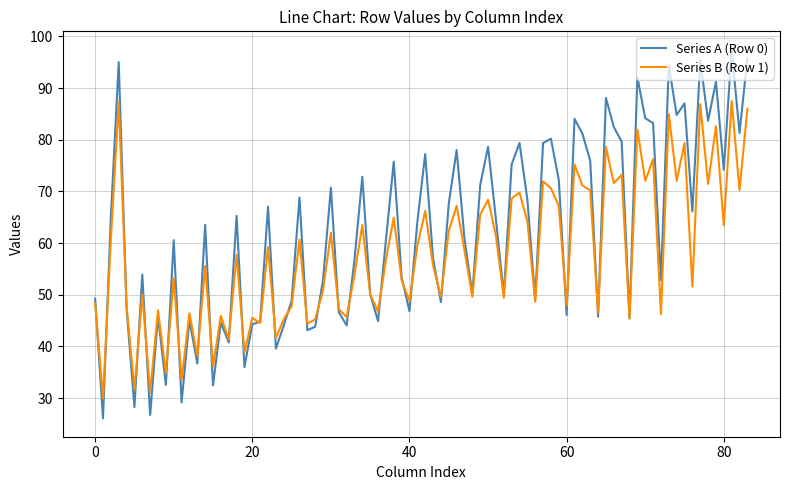

Rank the series by their average value, from highest to lowest.

Series A (Row 0), Series B (Row 1)